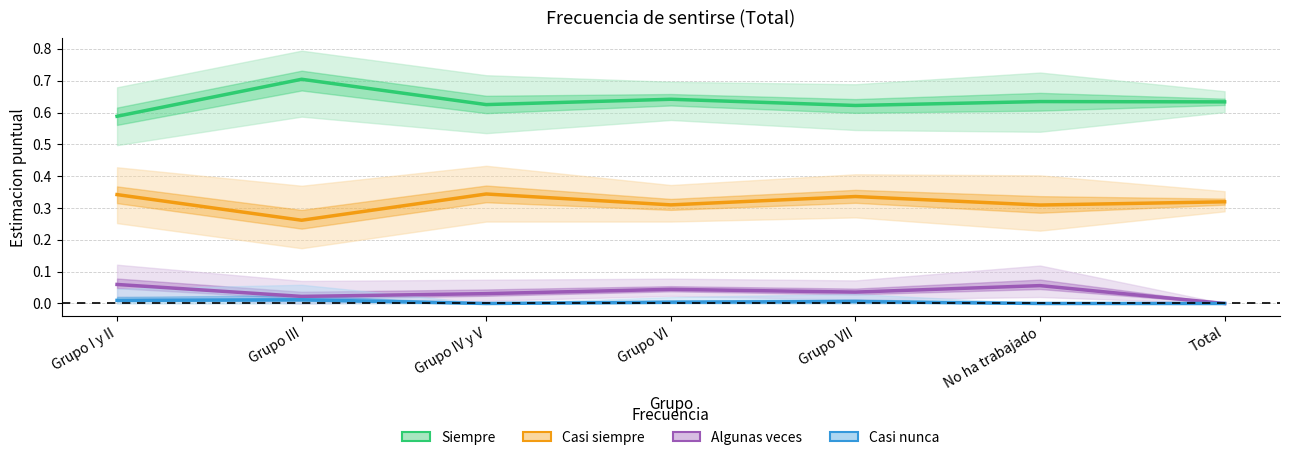

Is the value of Algunas veces at Grupo IV y V greater than the value of Siempre at Grupo I y II?

No